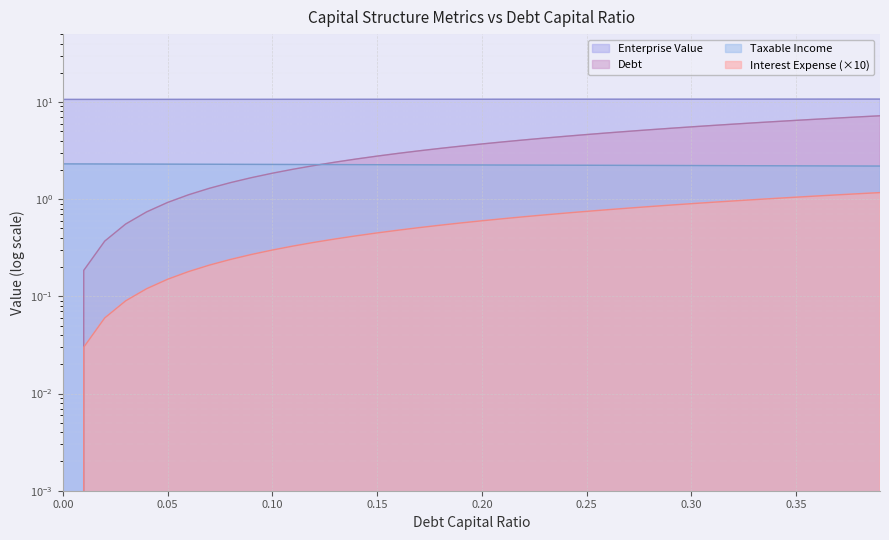

At which category is the sum across all series the highest?

0.39